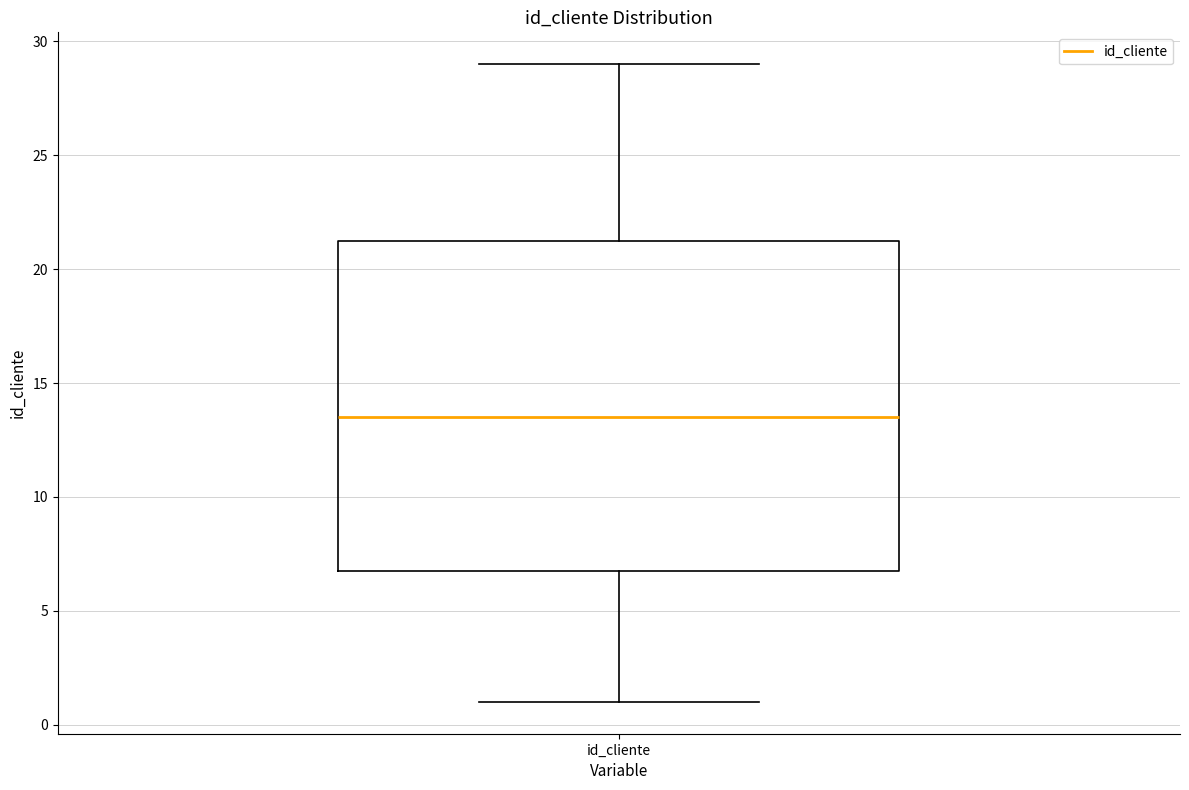

Read this box plot against the y-axis: the position of the median line, the range covered by the box, and the ends of both whiskers. The values are not printed on the chart, so give them approximately, as read against the axis.

median 13.5, box 7.0 to 21.5, whiskers 1.0 to 29.0